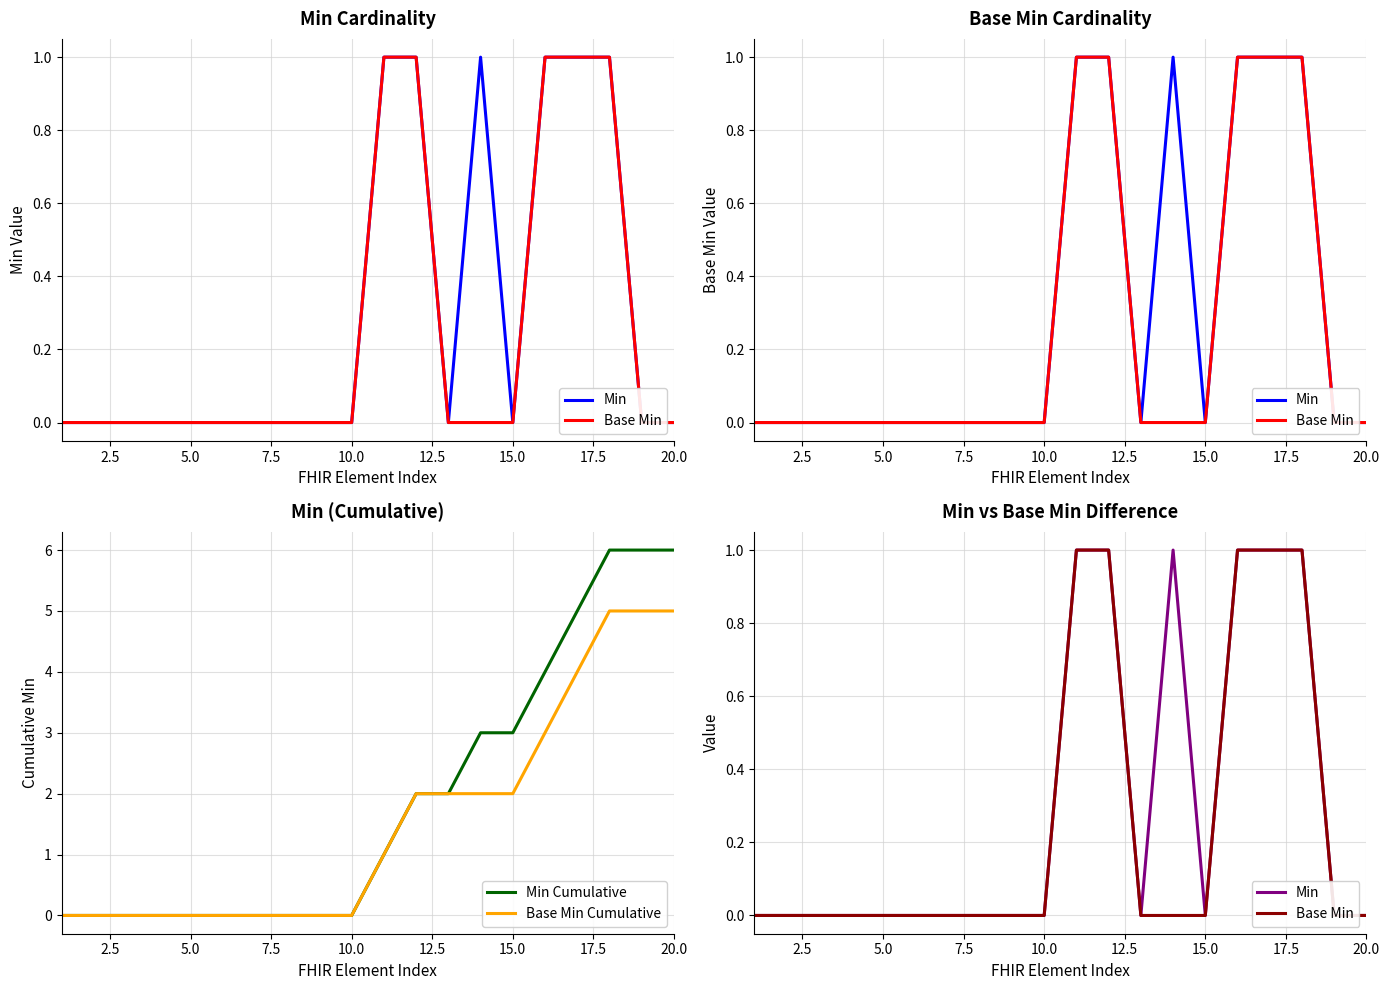

Which series has the largest total across all categories?

Min Cumulative